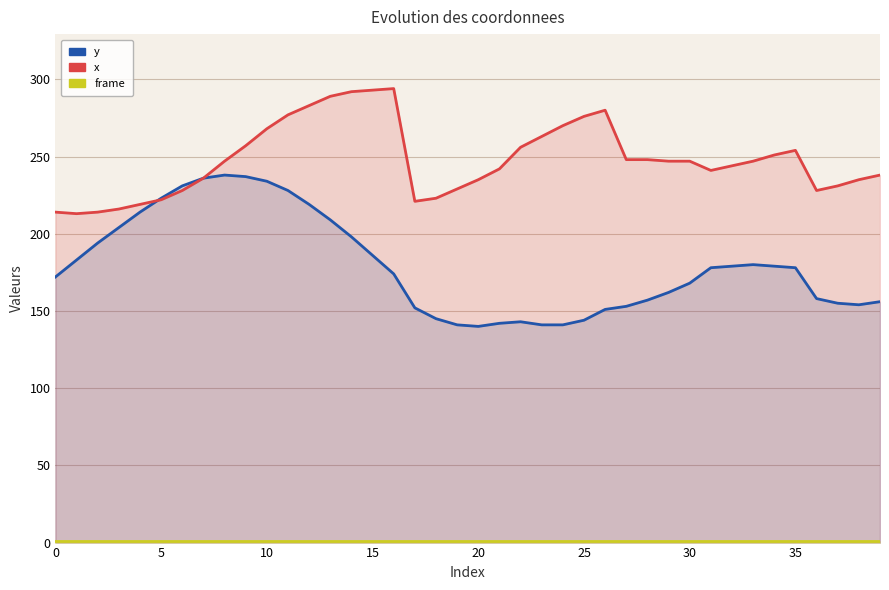

What is the maximum value for y?

238